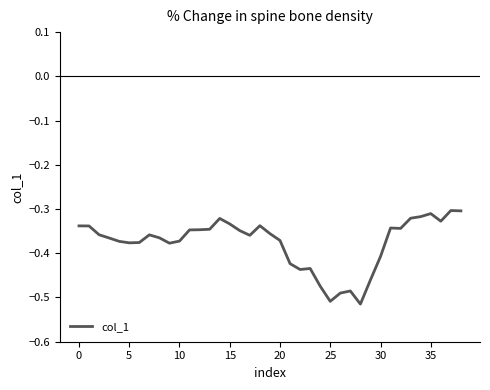

How many lines are shown in the chart?

1